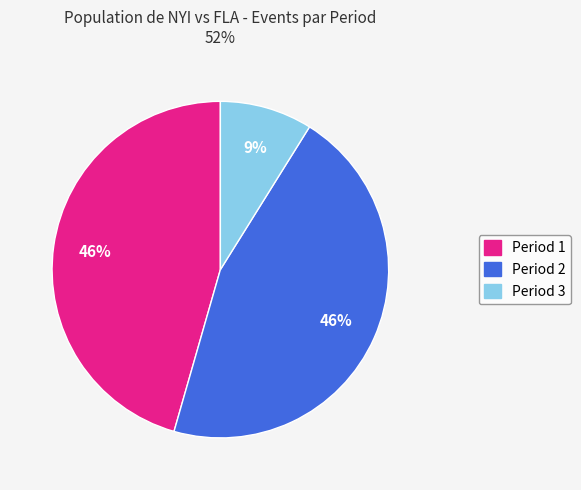

Is there any slice that represents more than half of the pie?

No